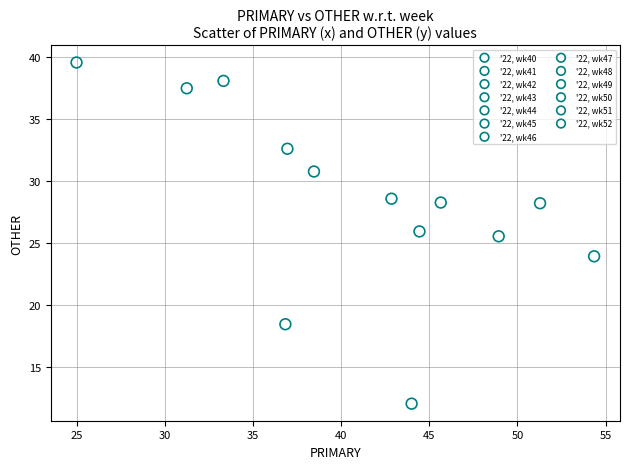

Which series contains the lowest Y value?

'22, wk48